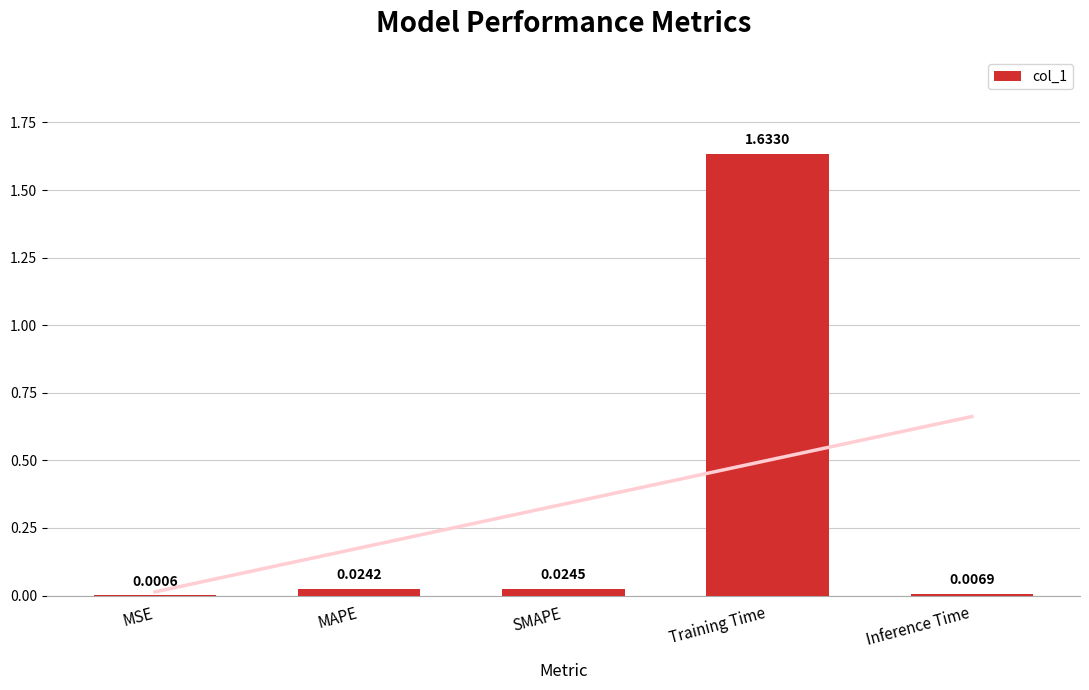

The chart shows a value of 2.5 at Training Time. True or false?

False